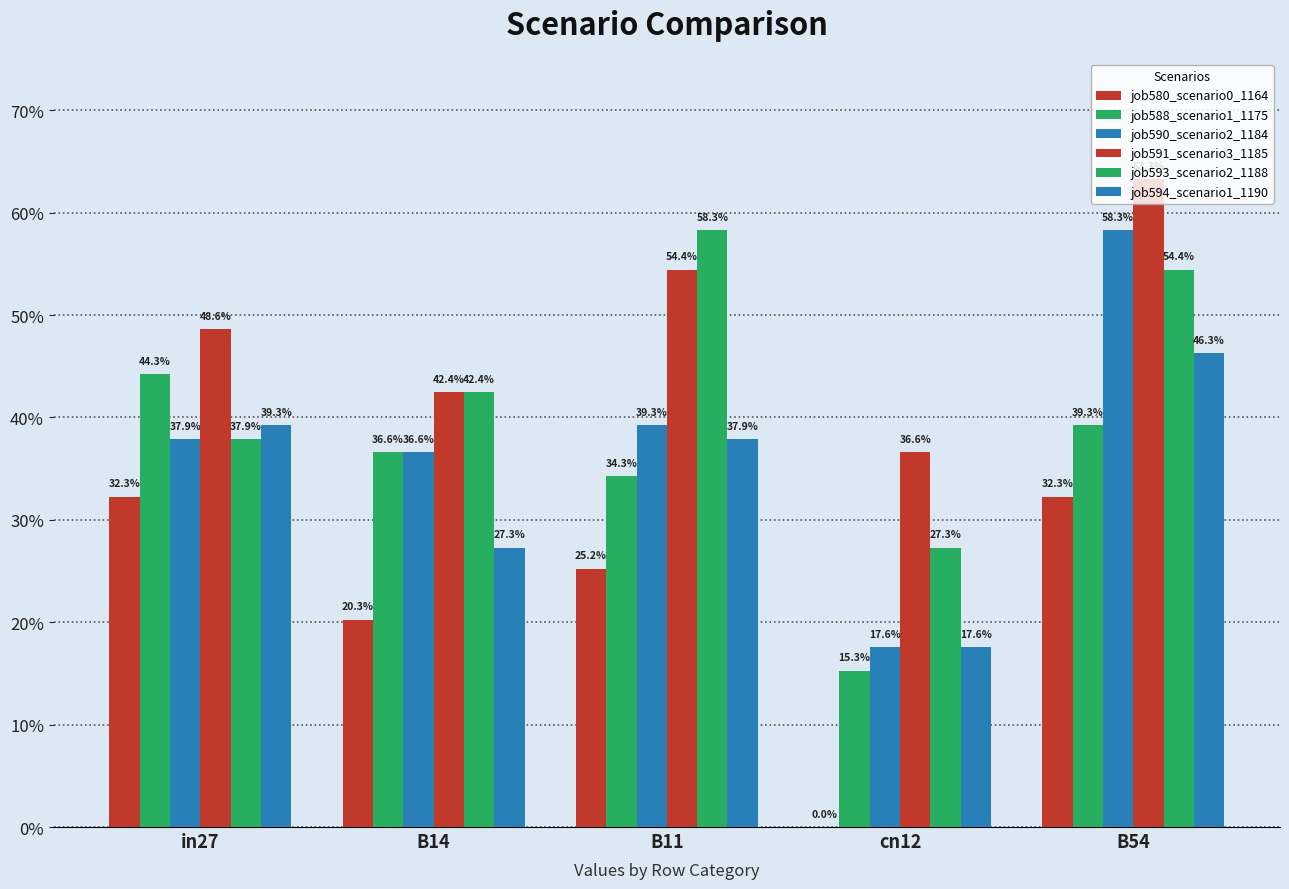

What is the label of the 3rd bar from the left?

B11